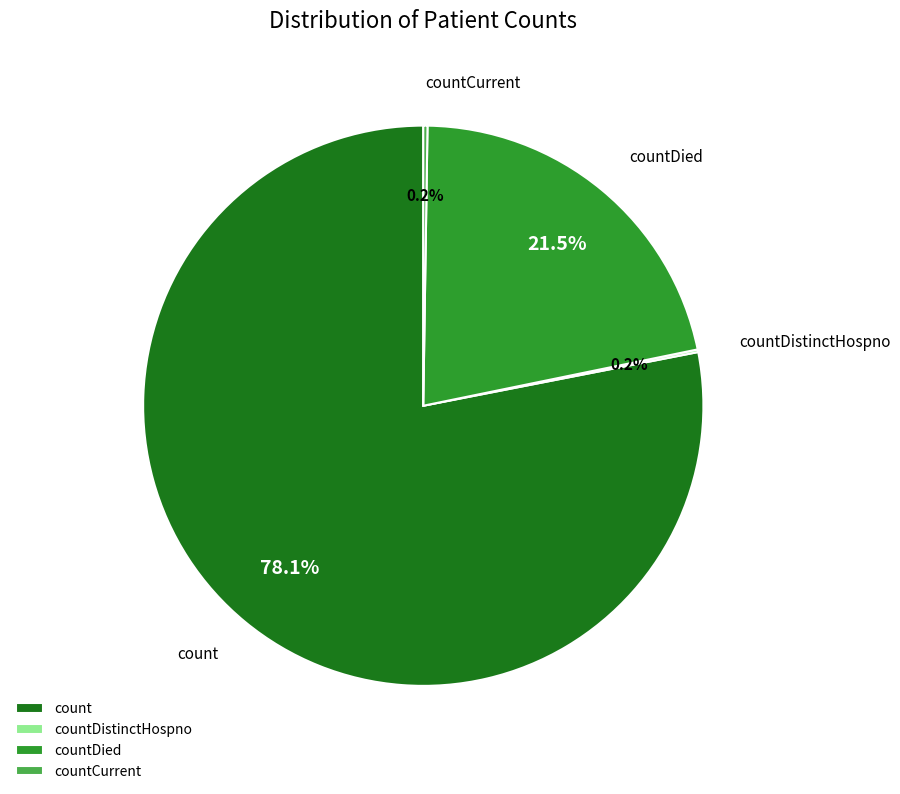

What is the majority slice?

count